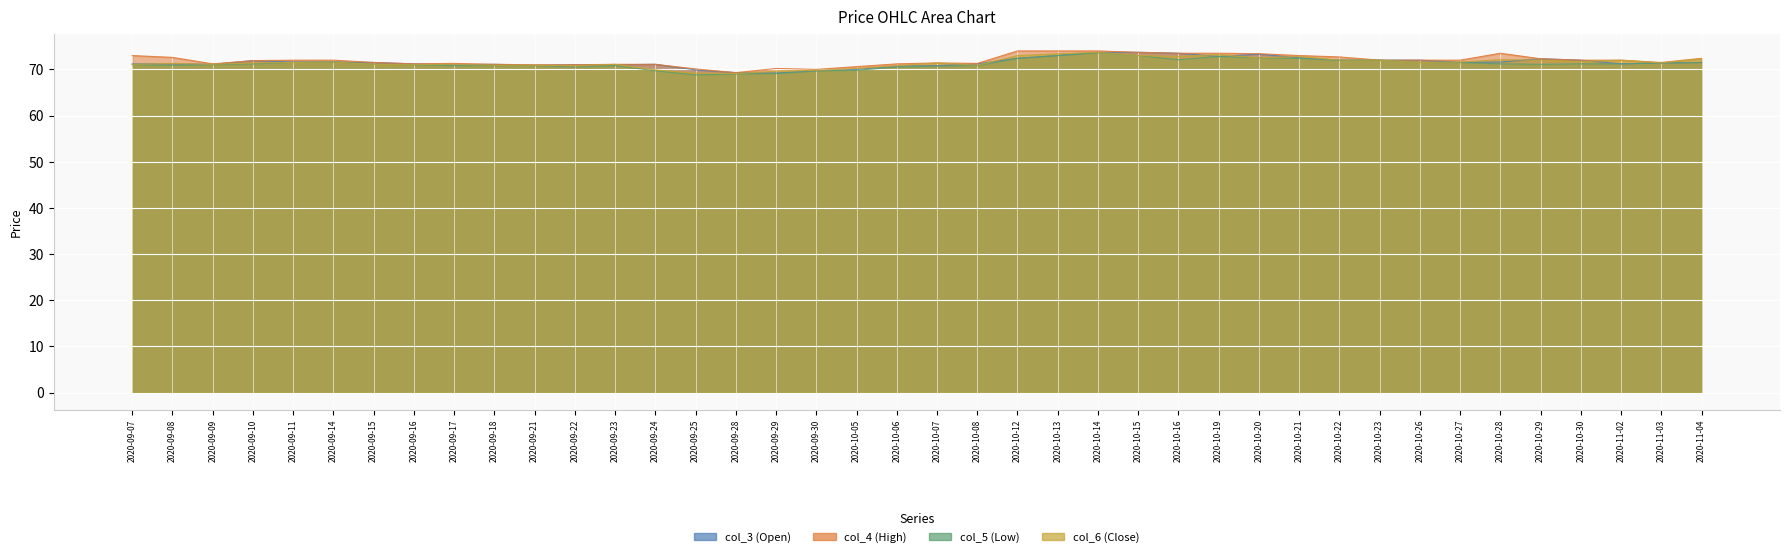

True or false: col_6 (Close) has a value of 20.3 at 2020-10-30.

False